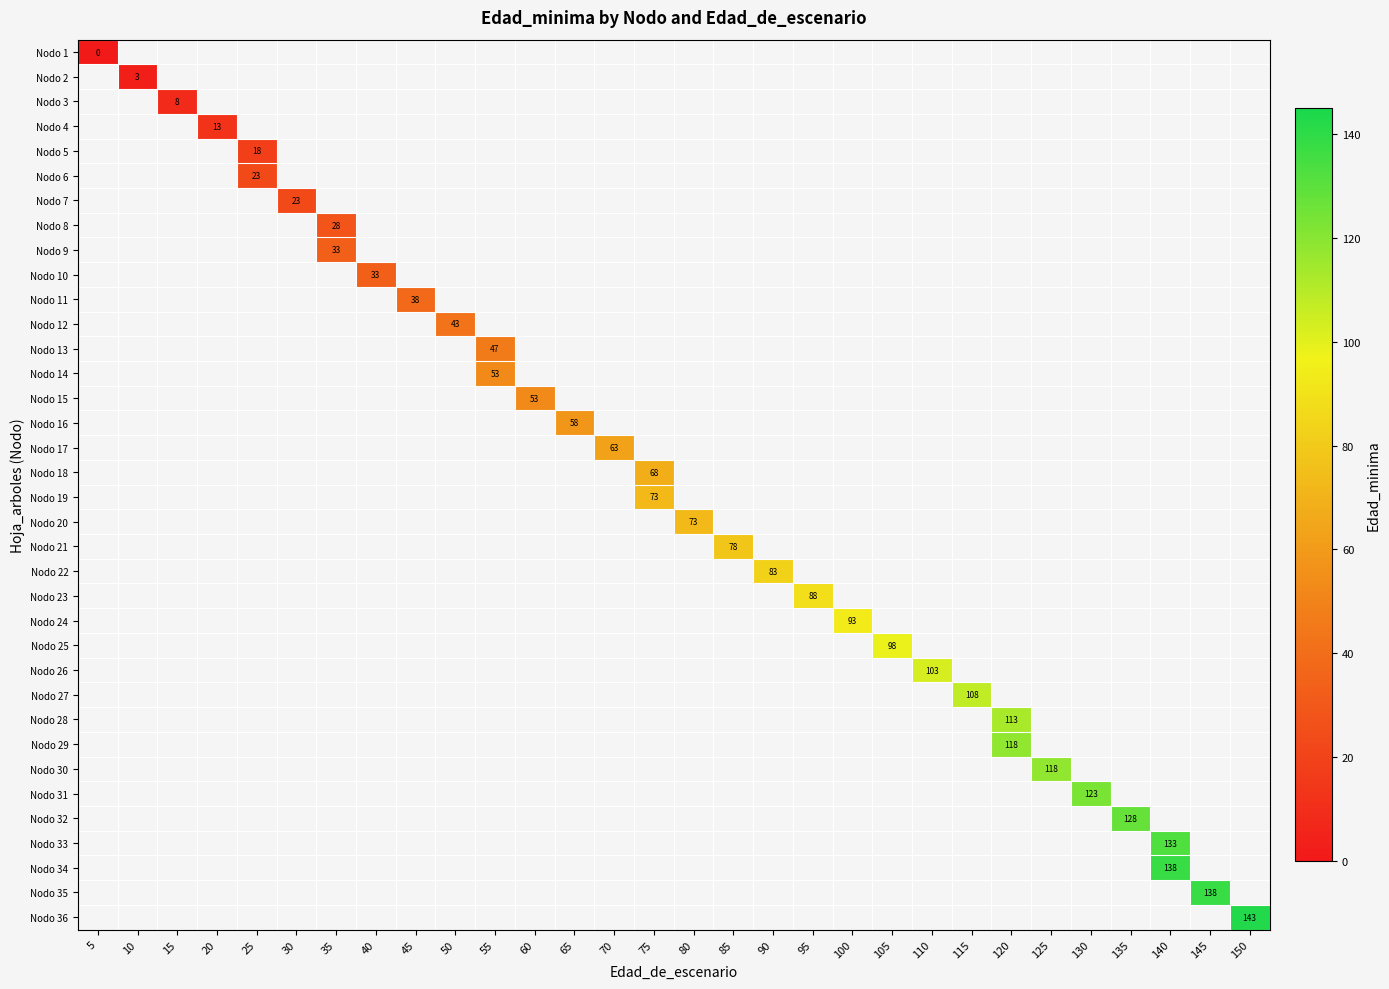

Is it true that row_0 equals 0.0 at 5?

True